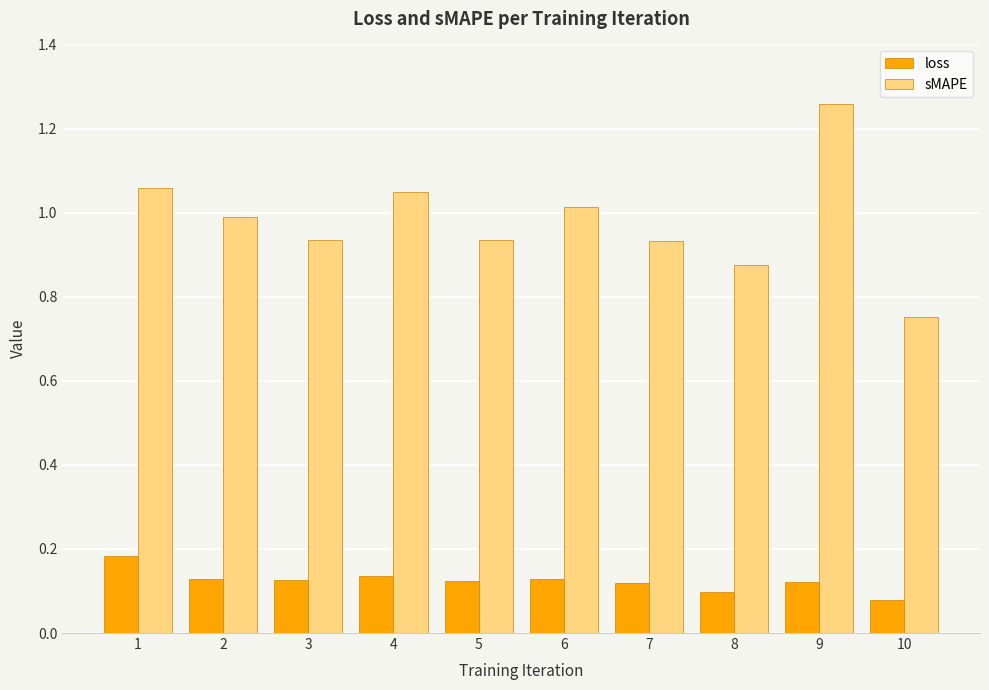

What is the sum of all loss values?

1.2